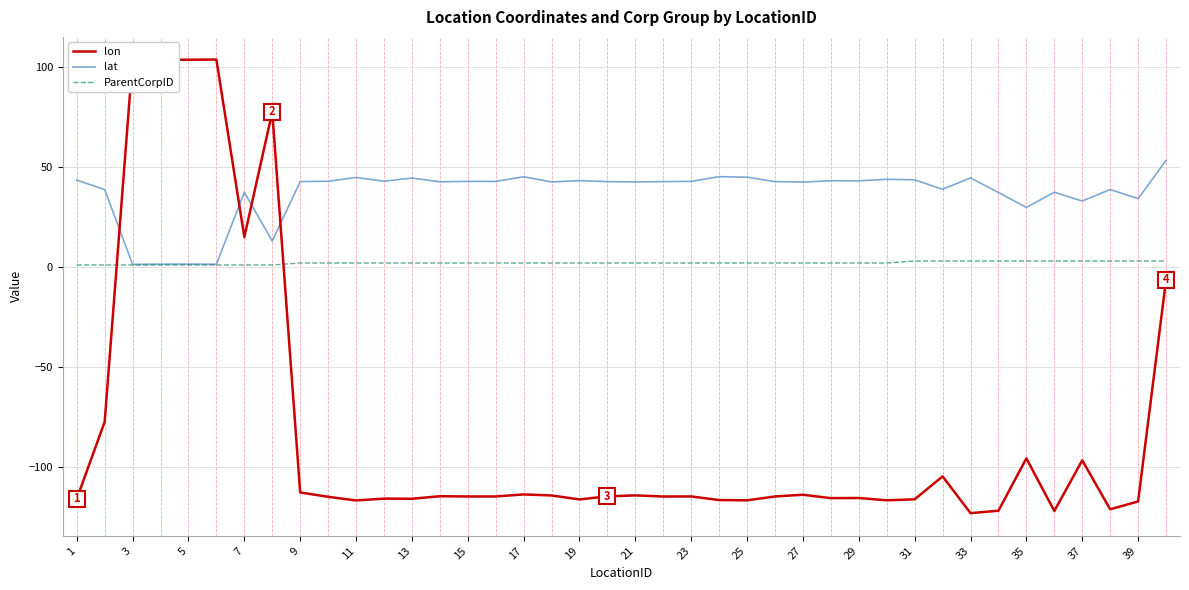

What is the average value of the lon series?

-81.2